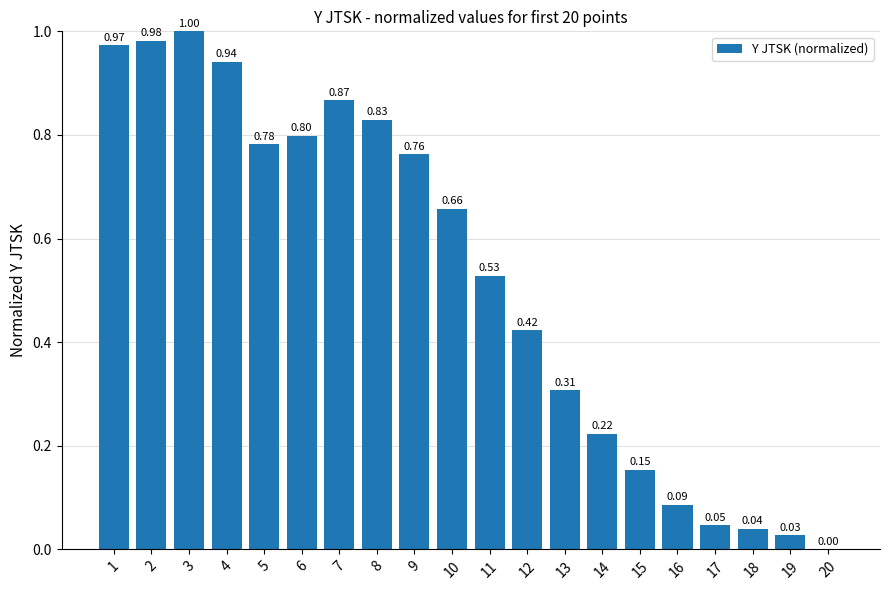

What is the sum of the values at 1 and 6?

1.8